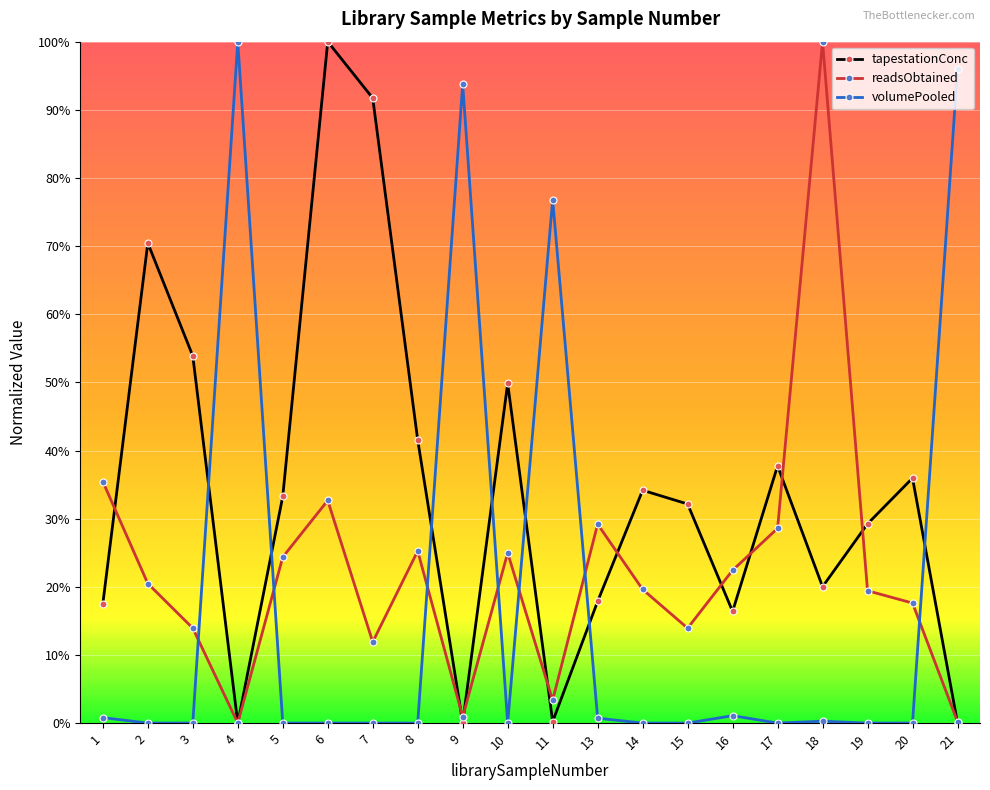

What are all the series names shown in the legend?

tapestationConc, readsObtained, volumePooled